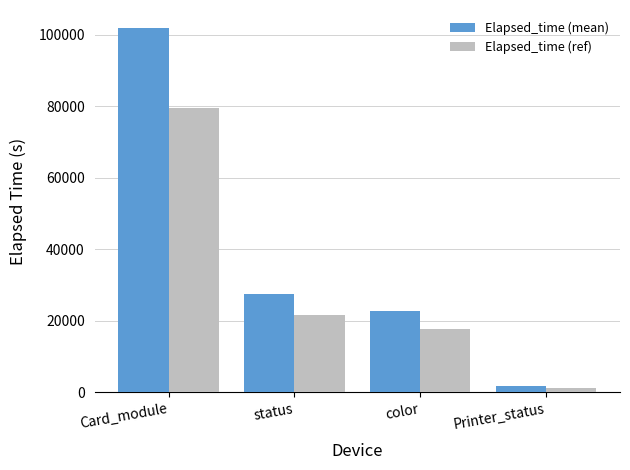

Reading left to right, list all the values displayed in this chart.

Elapsed_time (mean): Card_module=101812.0	status=27551.6	color=22786.1	Printer_status=1720.5
Elapsed_time (ref): Card_module=79413.4	status=21490.2	color=17773.1	Printer_status=1342.0